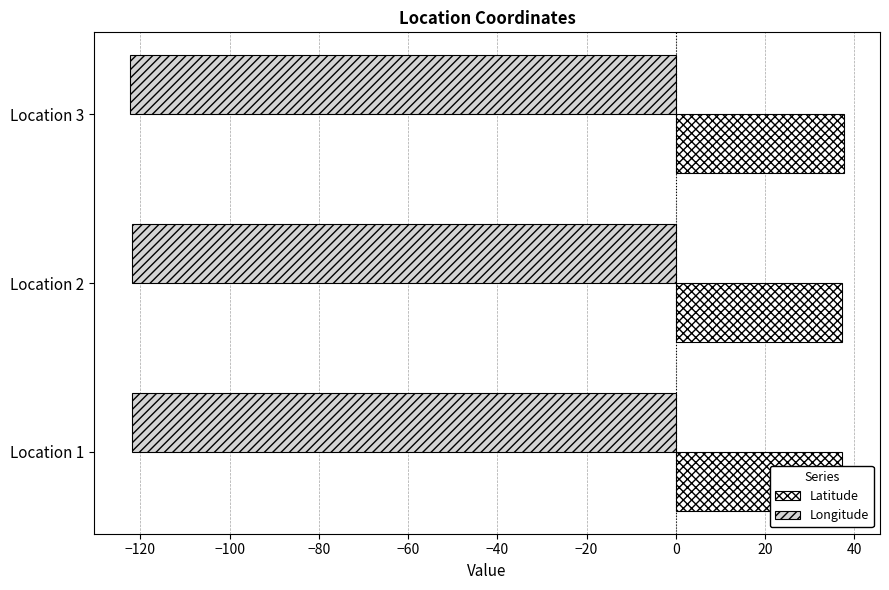

At Location 1, list the series in order from smallest to largest.

Longitude, Latitude